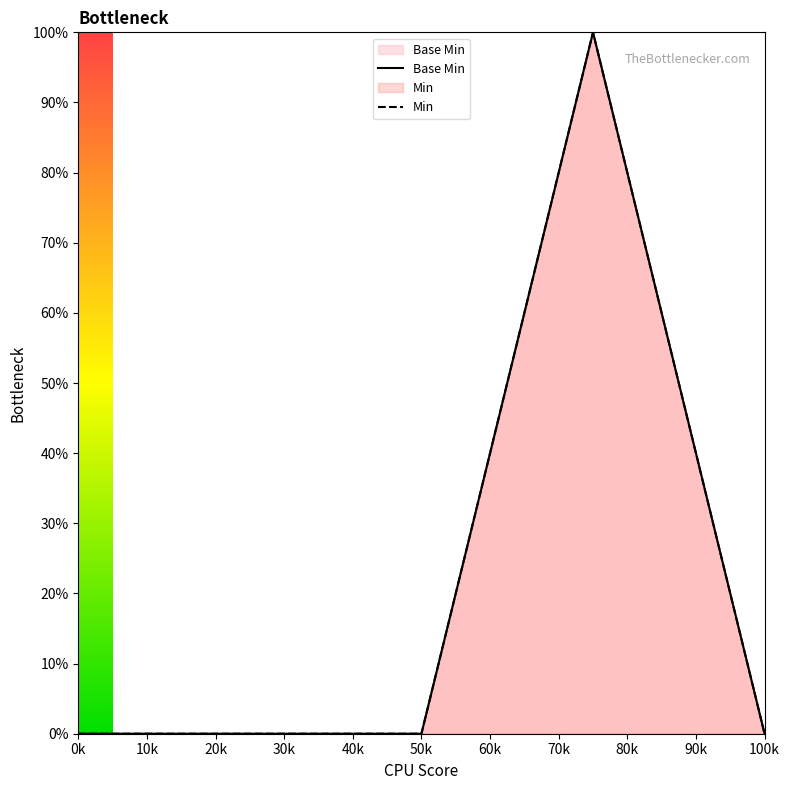

Does the chart have visible grid lines?

No